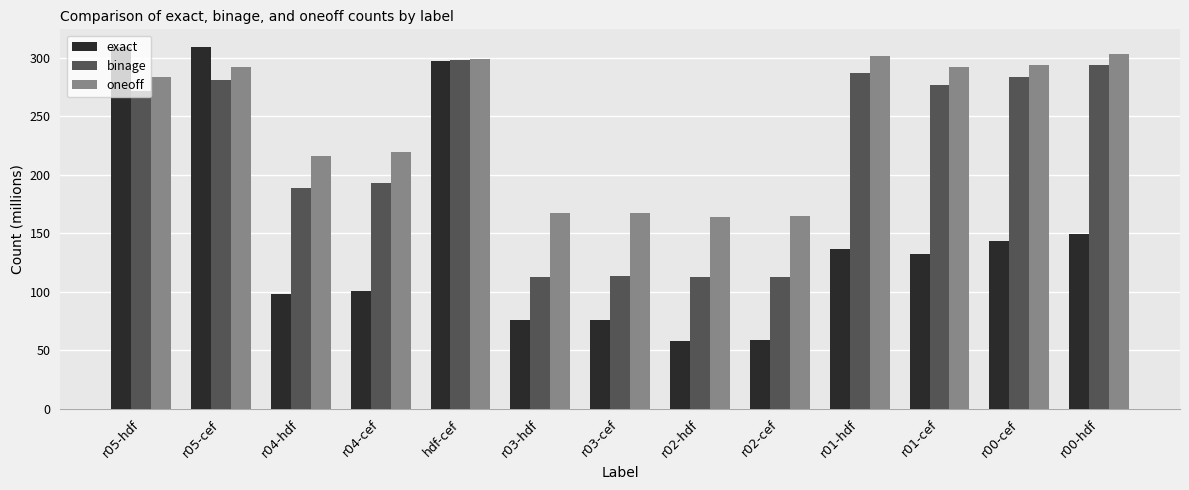

What is the label of the 10th bar from the right?

r04-cef